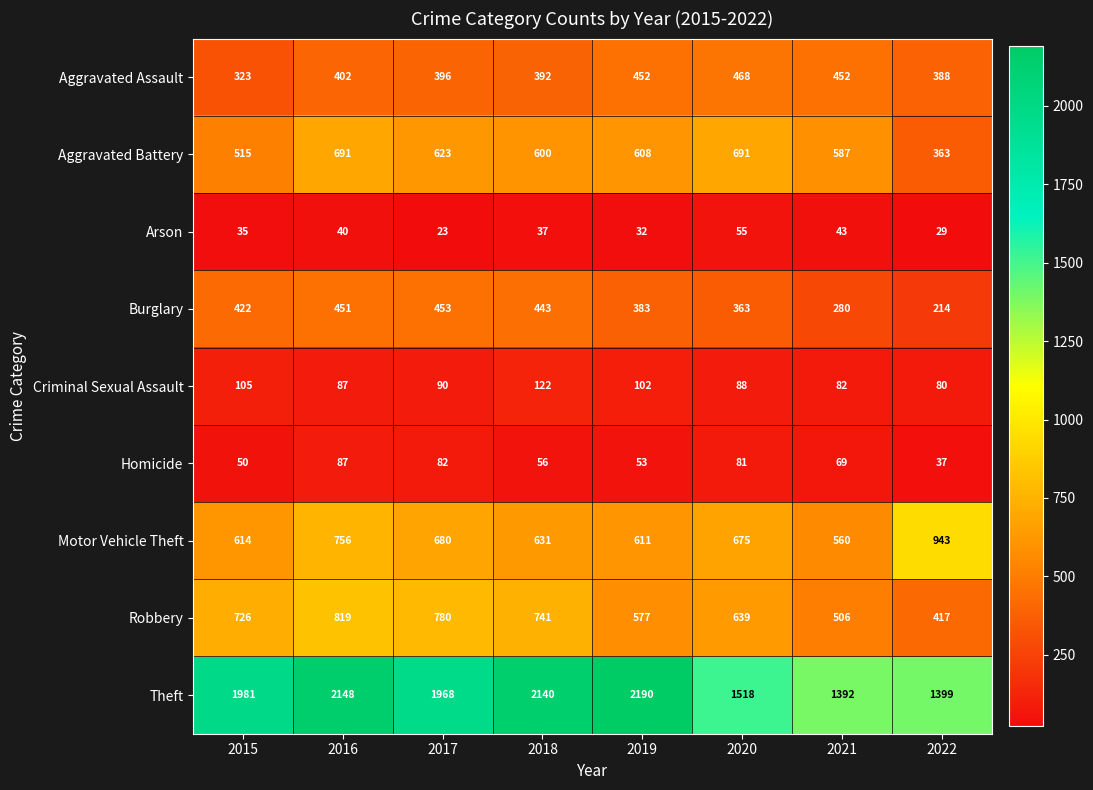

The value of Aggravated Assault at 2022 is 388. True or false?

True